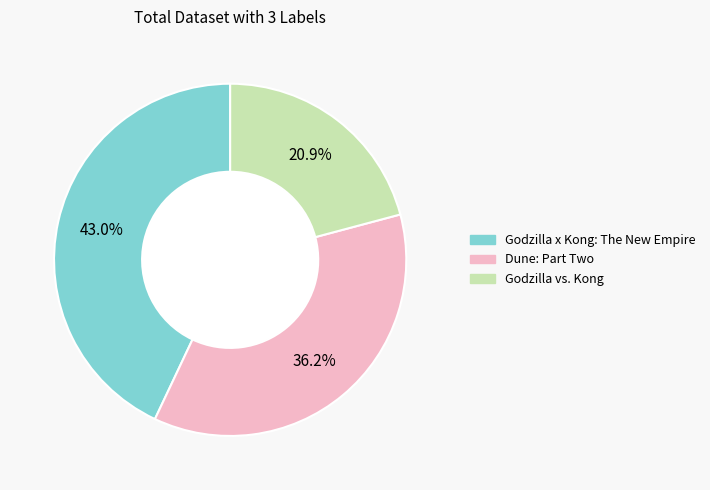

What percentage do Dune: Part Two and Godzilla vs. Kong together represent?

57.0%